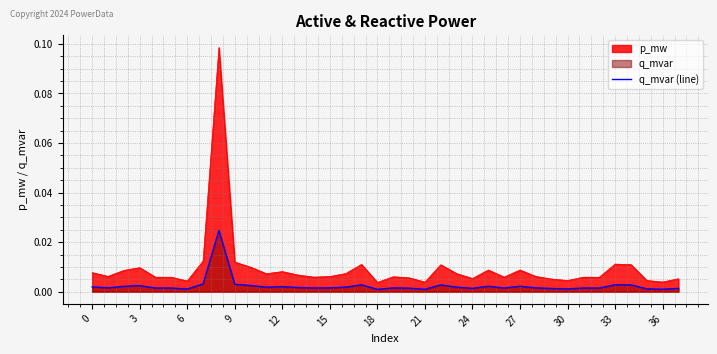

Which series has the largest total across all categories?

p_mw